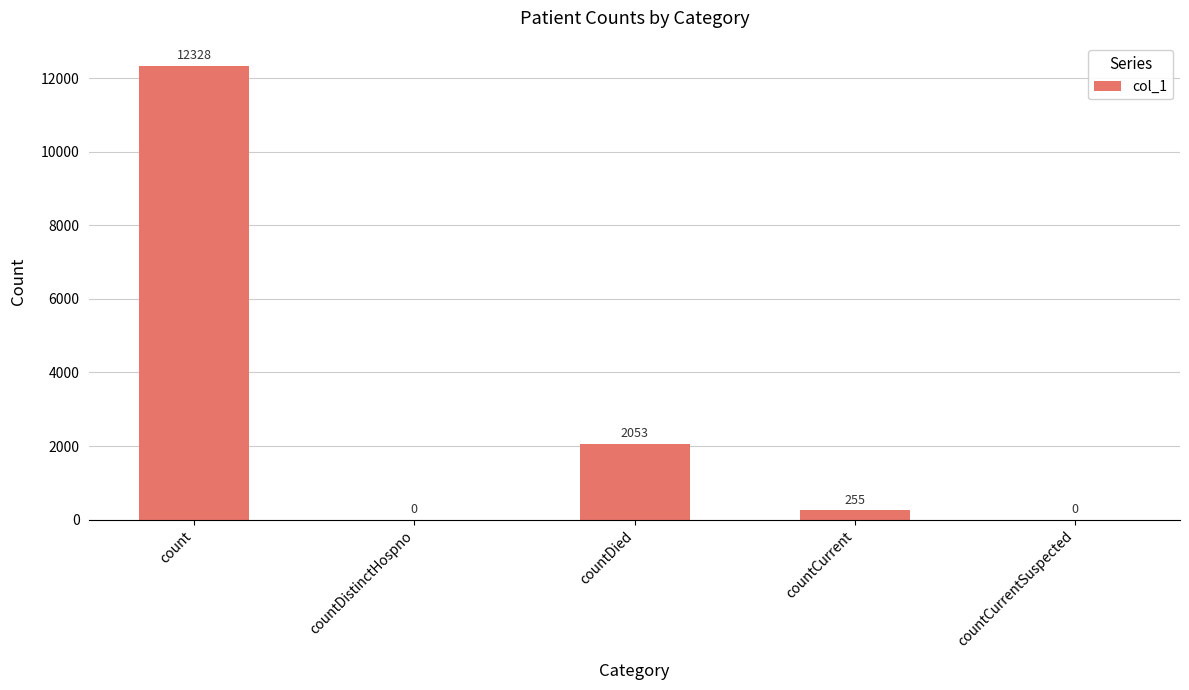

The chart shows a value of 745 at countDied. True or false?

False